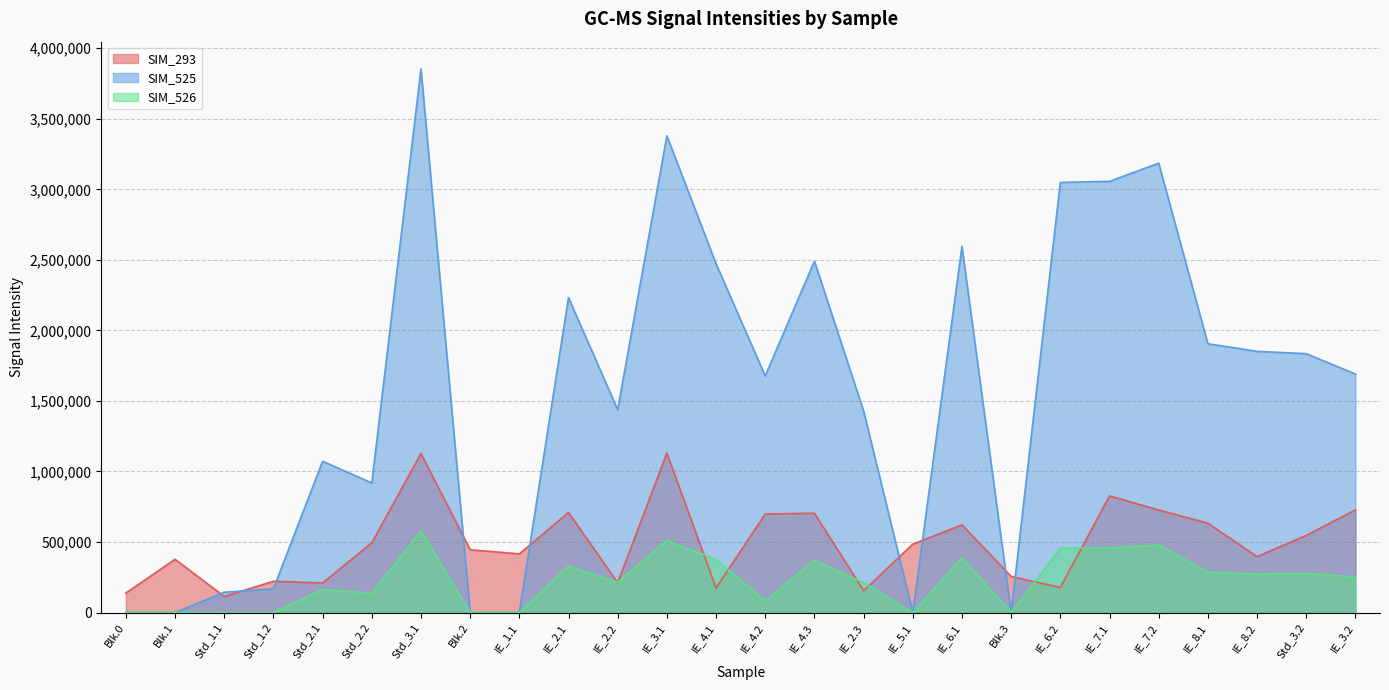

Which category has the lowest value across all series?

Blk.0